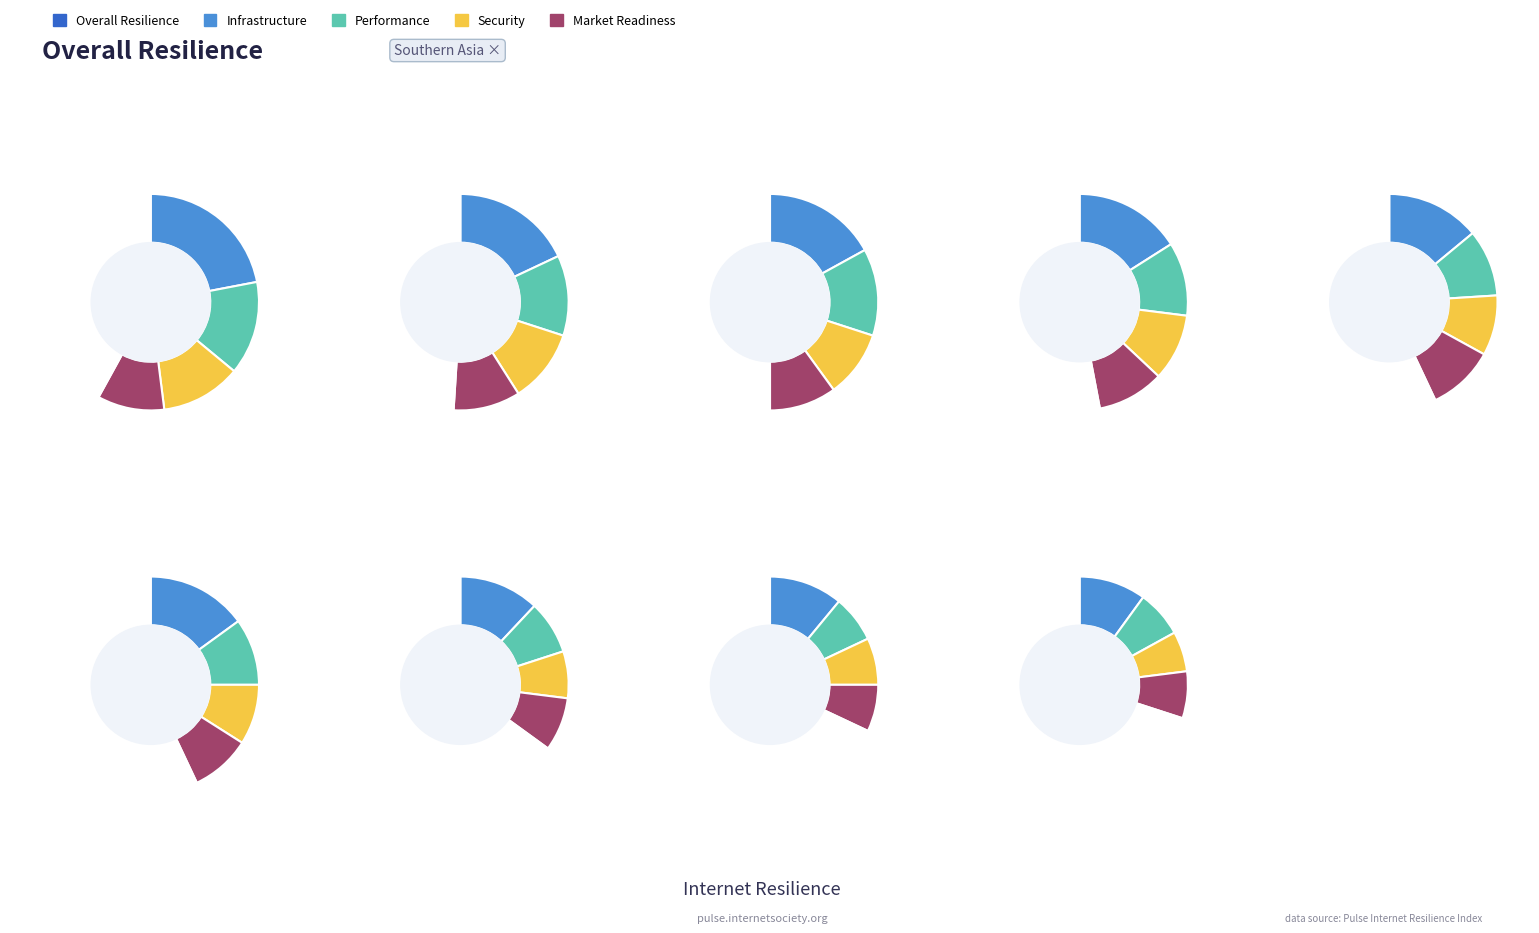

To the nearest percent, what portion does 8 represent?

8%